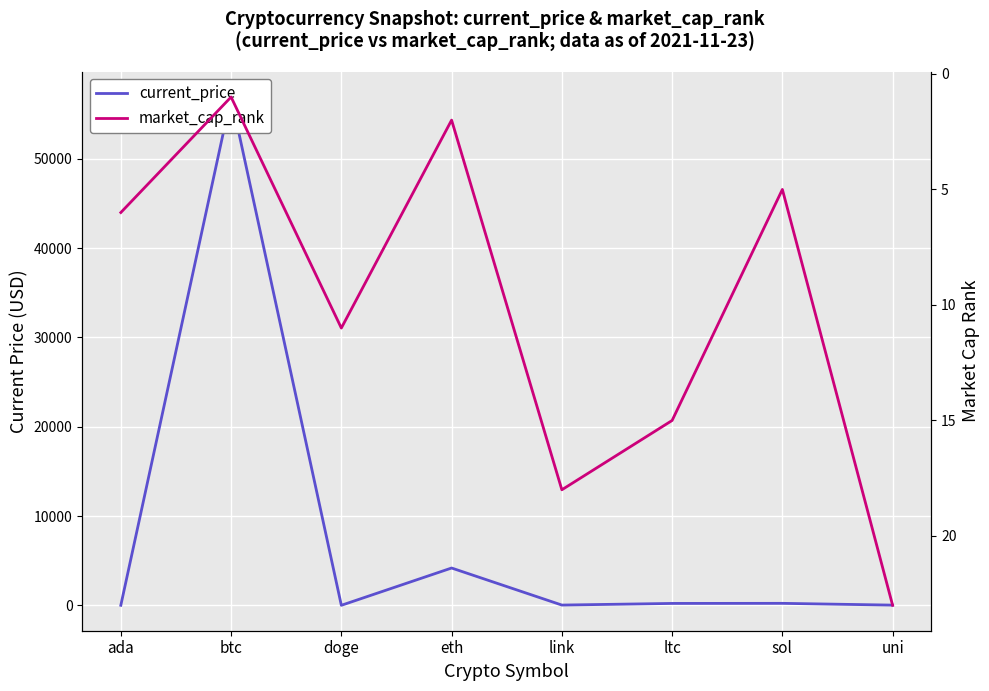

What position from the right is ltc?

3